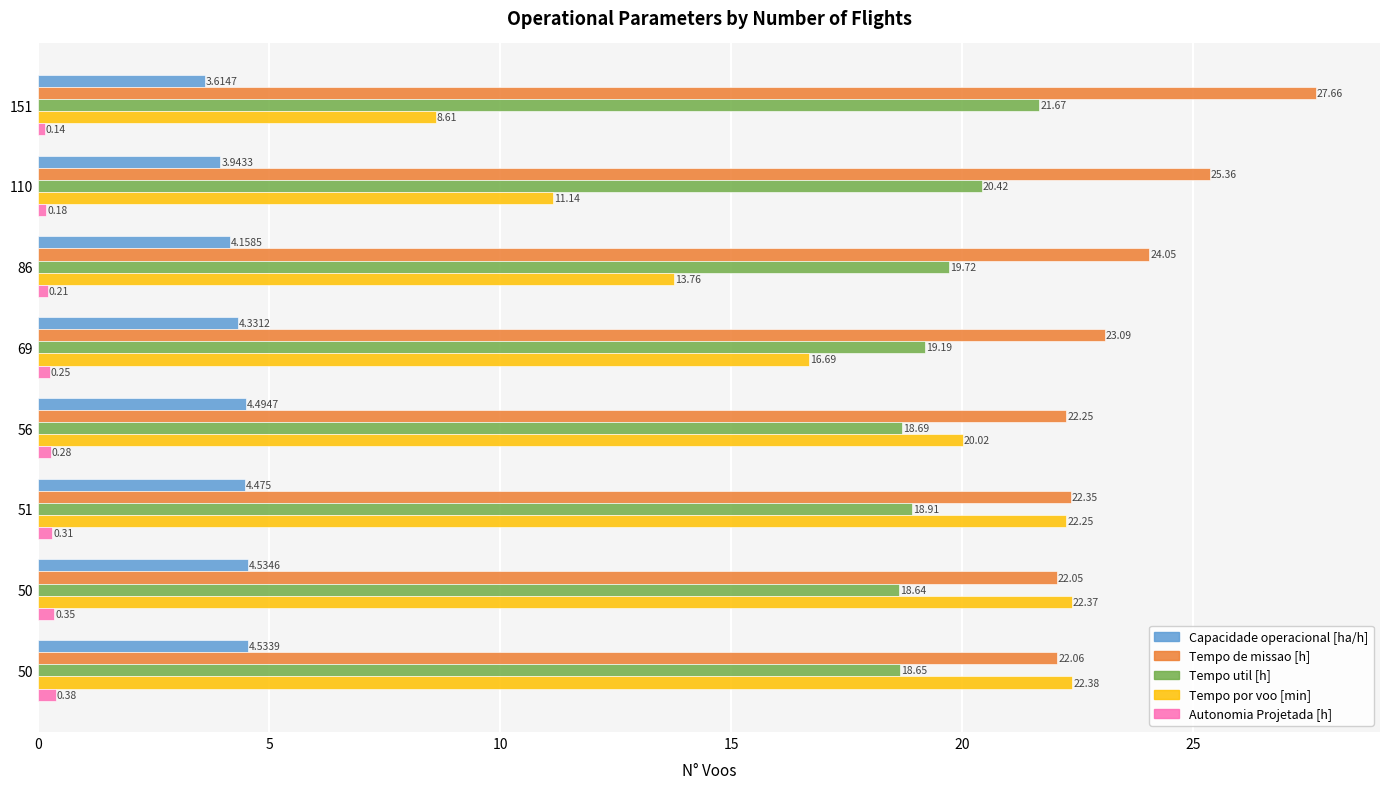

What are all the series names shown in the legend?

Capacidade operacional [ha/h], Tempo de missao [h], Tempo util [h], Tempo por voo [min], Autonomia Projetada [h]